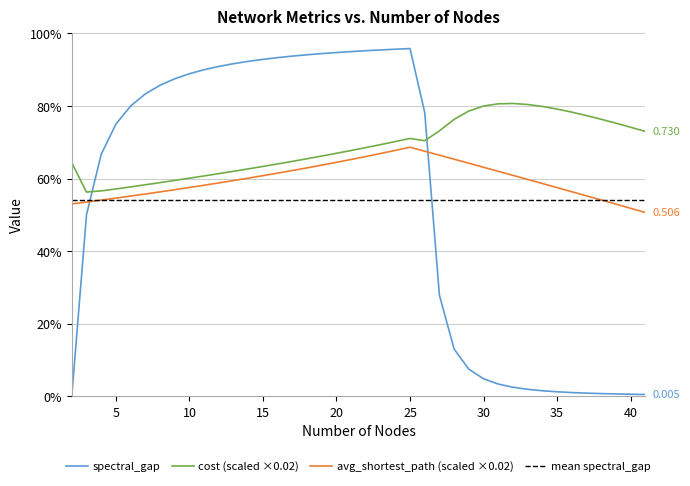

What is the total value across all series at 6?

1.9